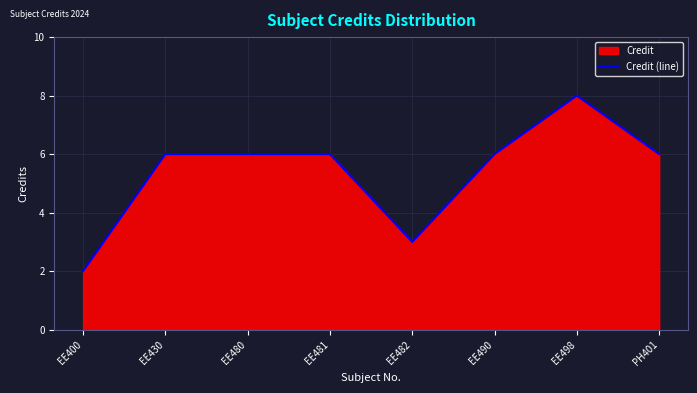

What is the ratio of the value at EE498 to the value at EE480?

1.3